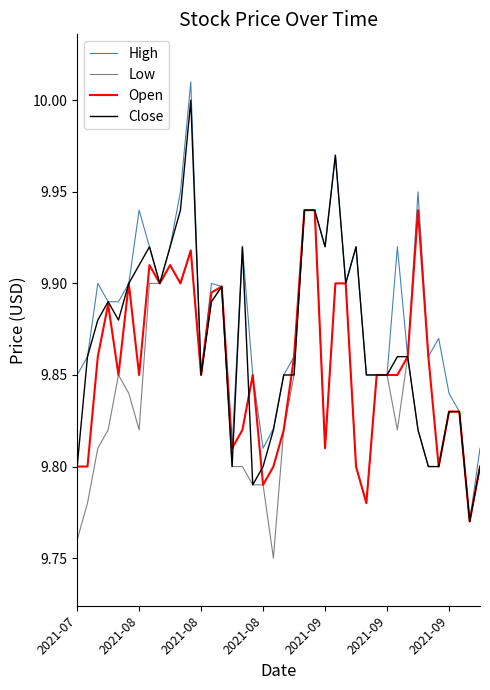

What is the difference between the second highest and minimum values in the High series?

0.2